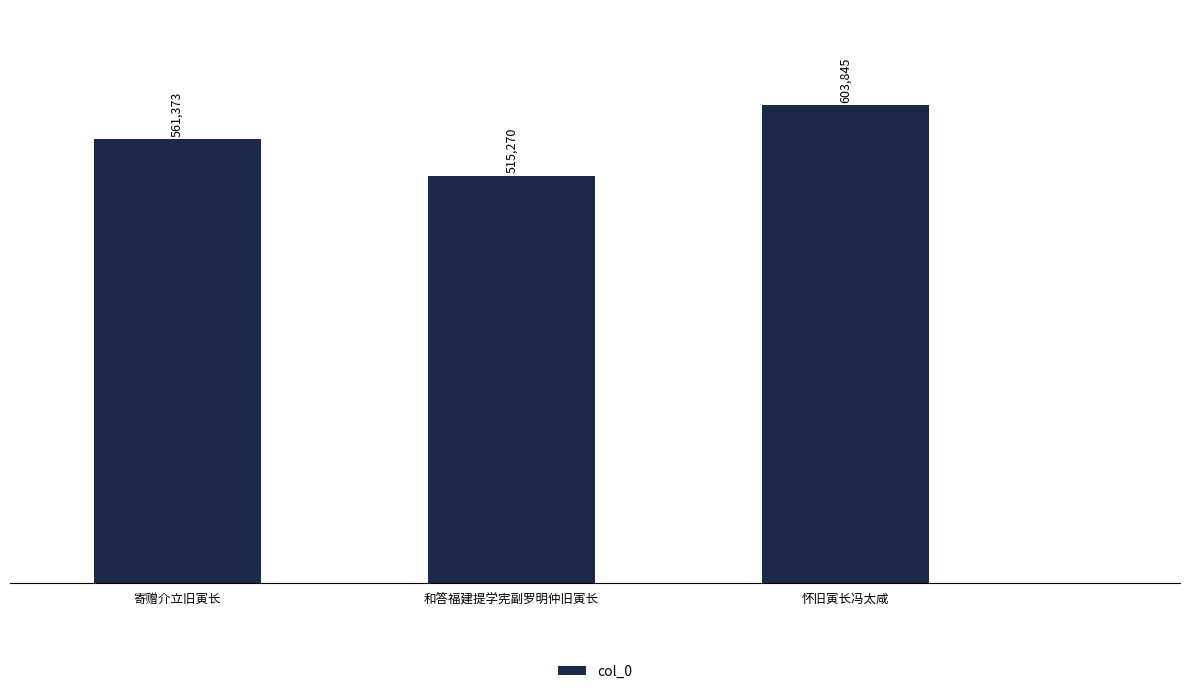

Reading left to right, extract all data points from this chart.

寄赠介立旧寅长=561373	和答福建提学宪副罗明仲旧寅长=515270	怀旧寅长冯太咸=603845